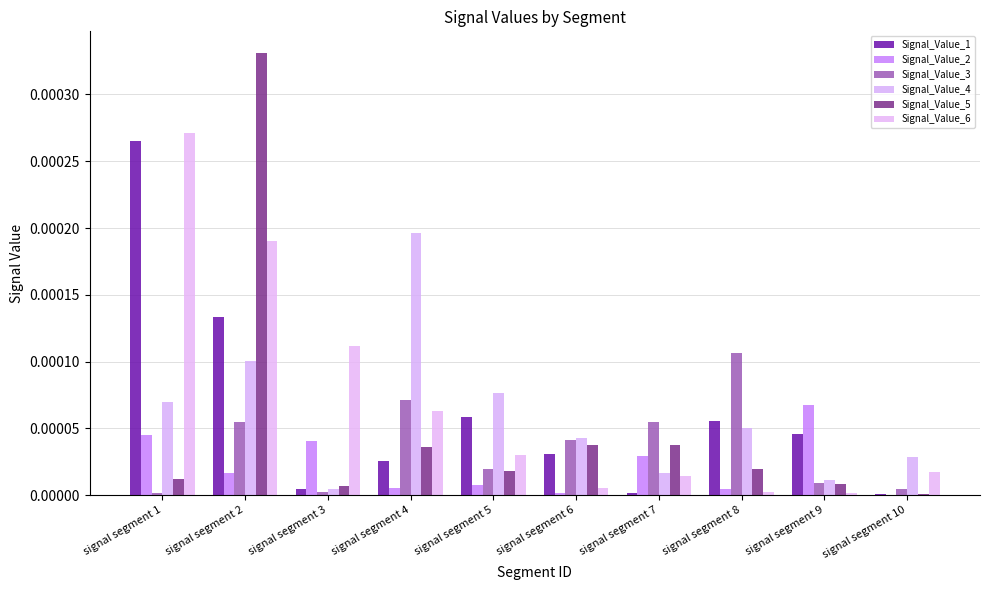

Rank the series at signal segment 3 from highest to lowest value.

Signal_Value_6, Signal_Value_2, Signal_Value_5, Signal_Value_1, Signal_Value_4, Signal_Value_3